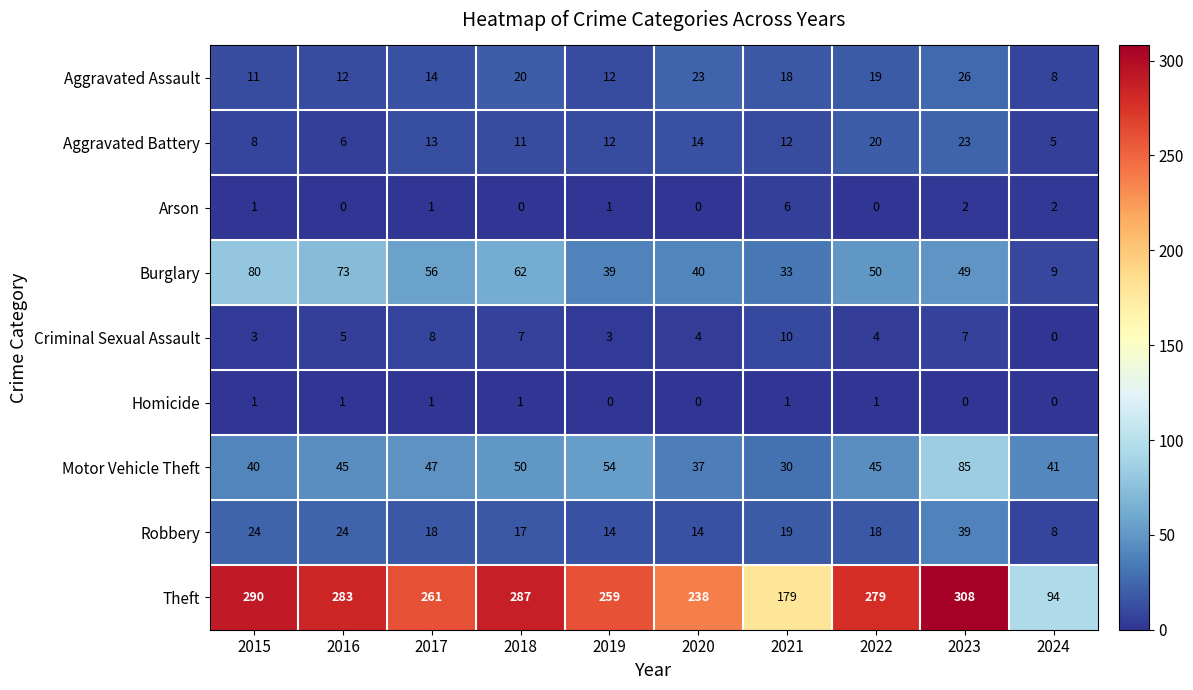

What is the maximum value shown in the chart?

308